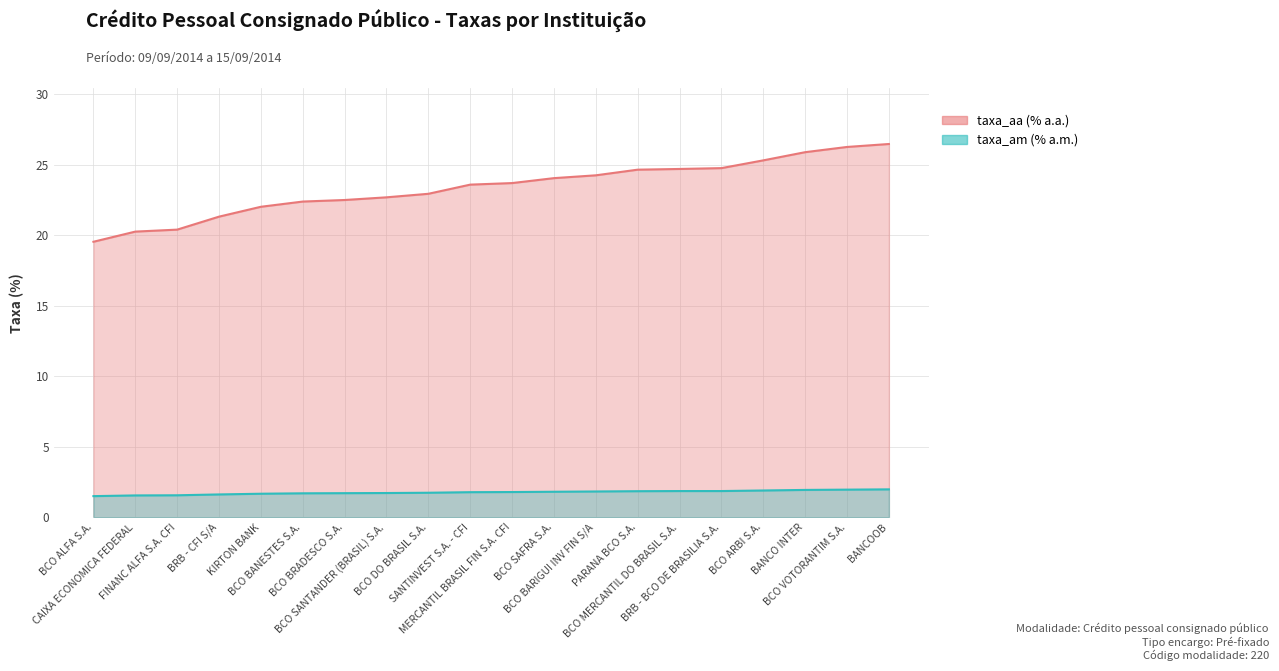

At how many categories does at least one series exceed 24?

9